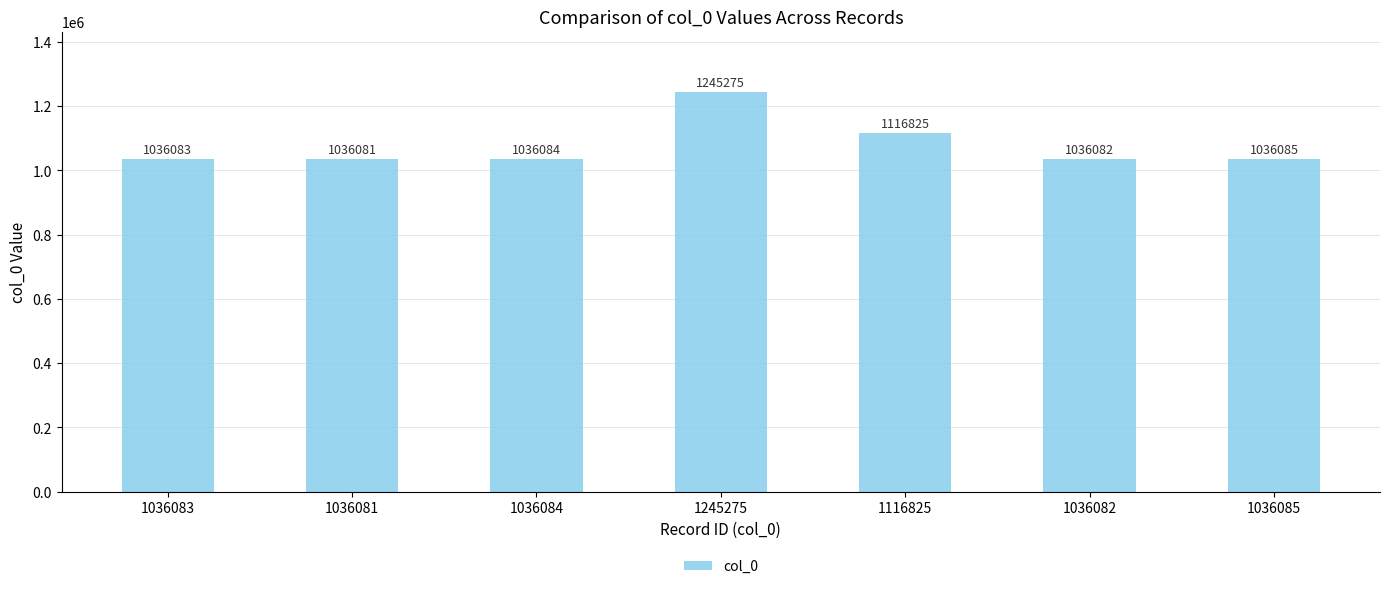

Does the chart contain any negative values?

No